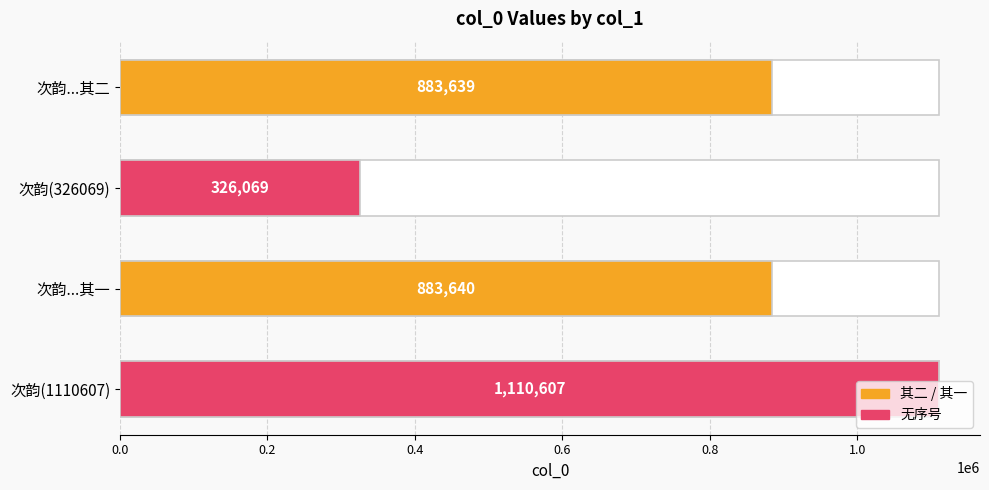

How many categories are shown in the chart?

4